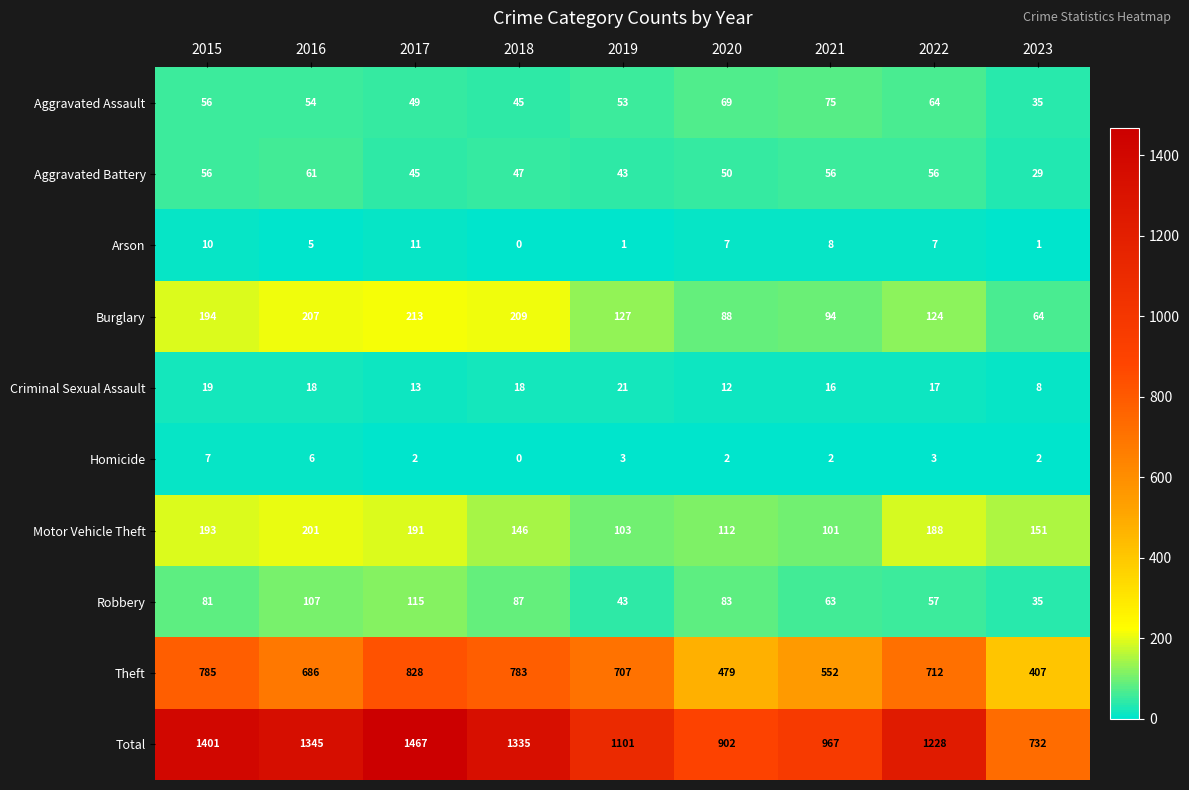

What is the difference between the Criminal Sexual Assault values at 2023 and 2021?

8